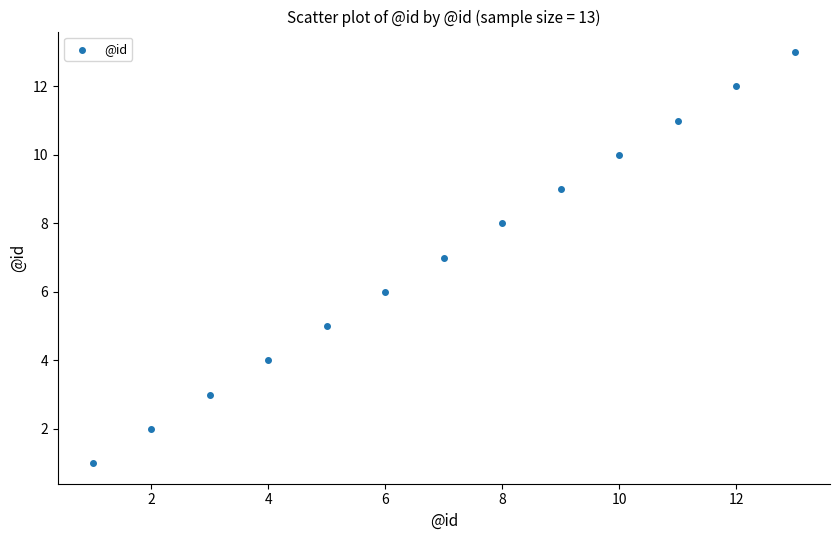

What is the range of X values (max minus min)?

12